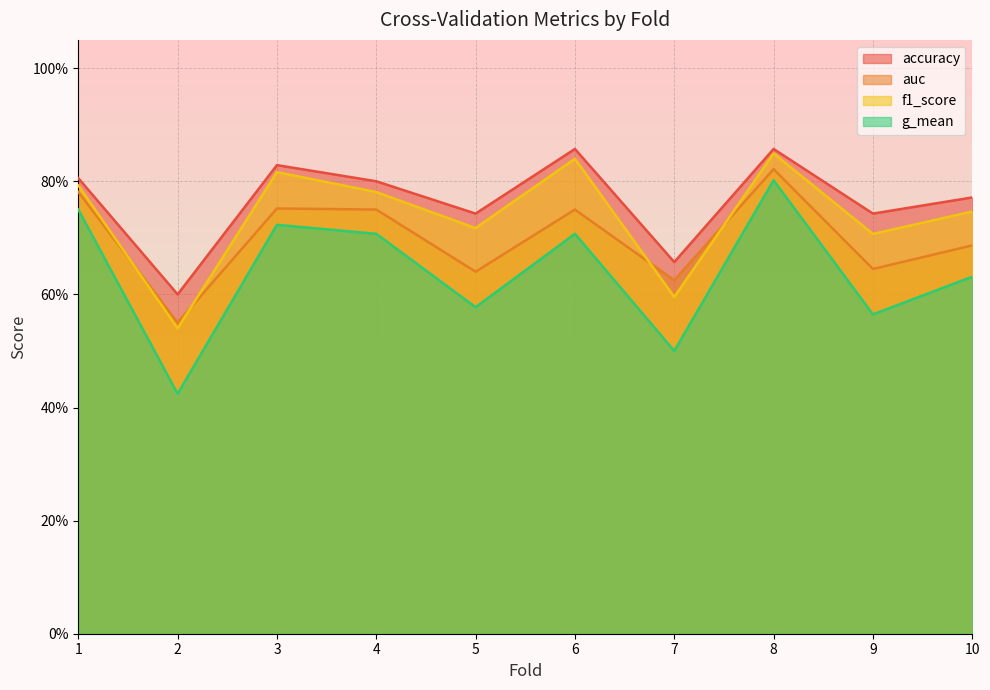

What is the average value of the auc series?

0.7